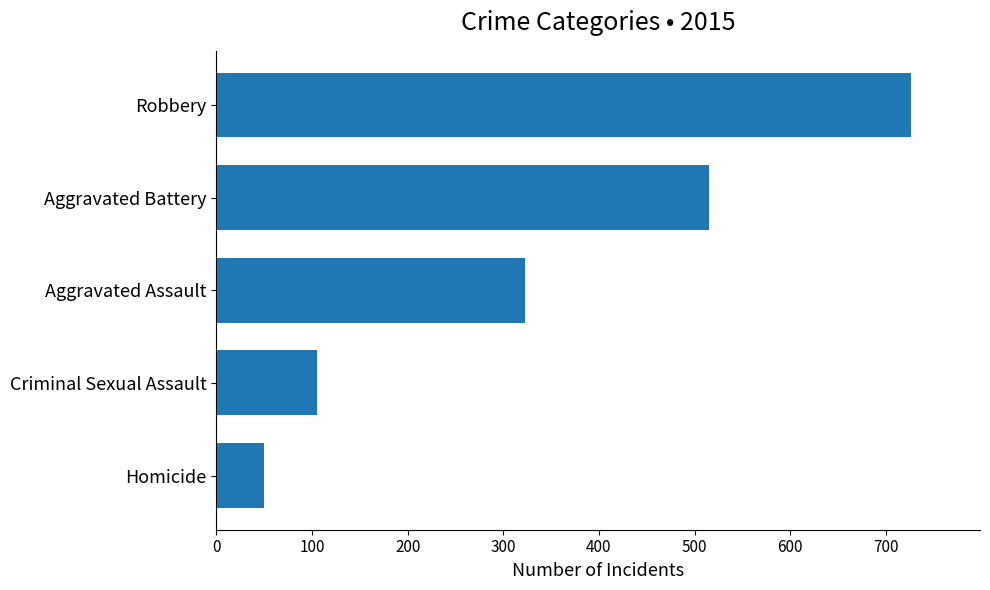

Which category has the highest value across all series?

Robbery